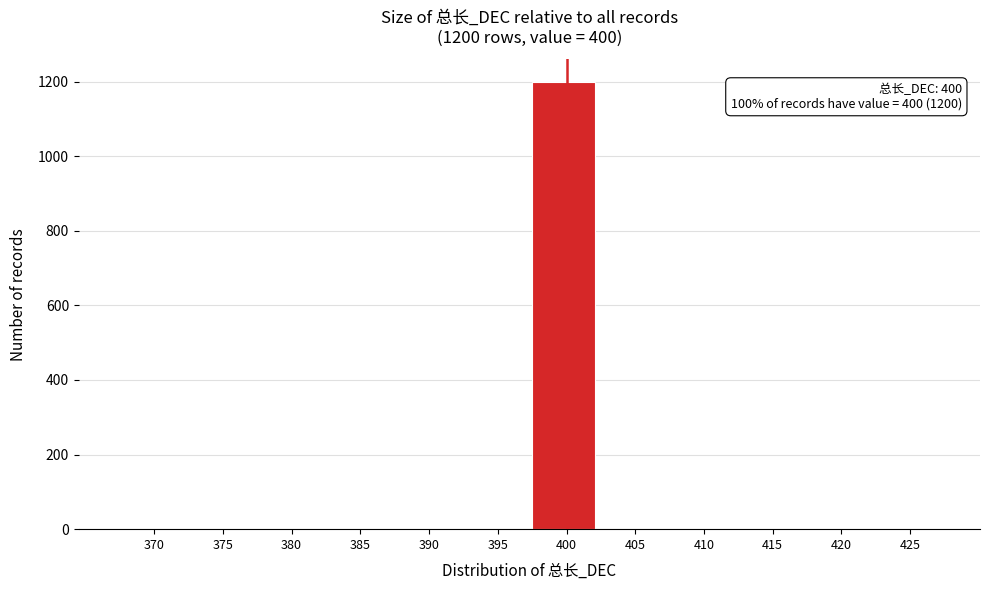

Reading left to right, transcribe all the data shown in this chart.

370=0	375=0	380=0	385=0	390=0	395=0	400=1200	405=0	410=0	415=0	420=0	425=0